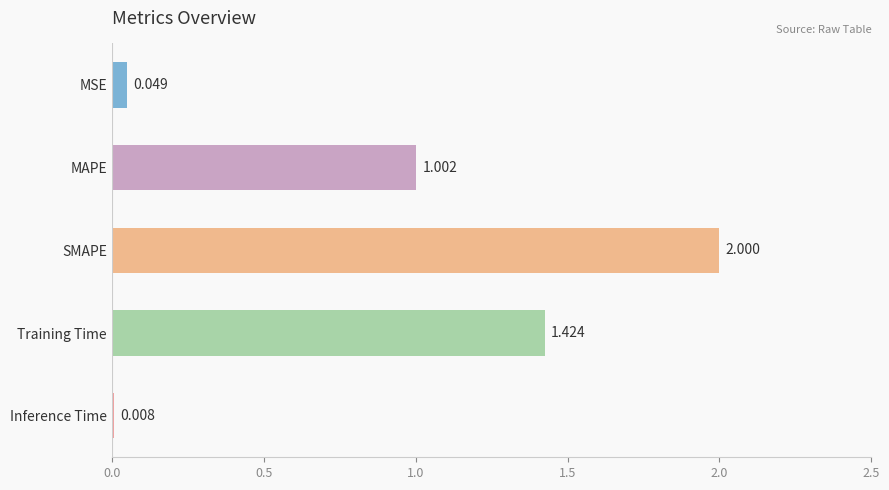

Rank the categories by value from highest to lowest.

SMAPE, Training Time, MAPE, MSE, Inference Time